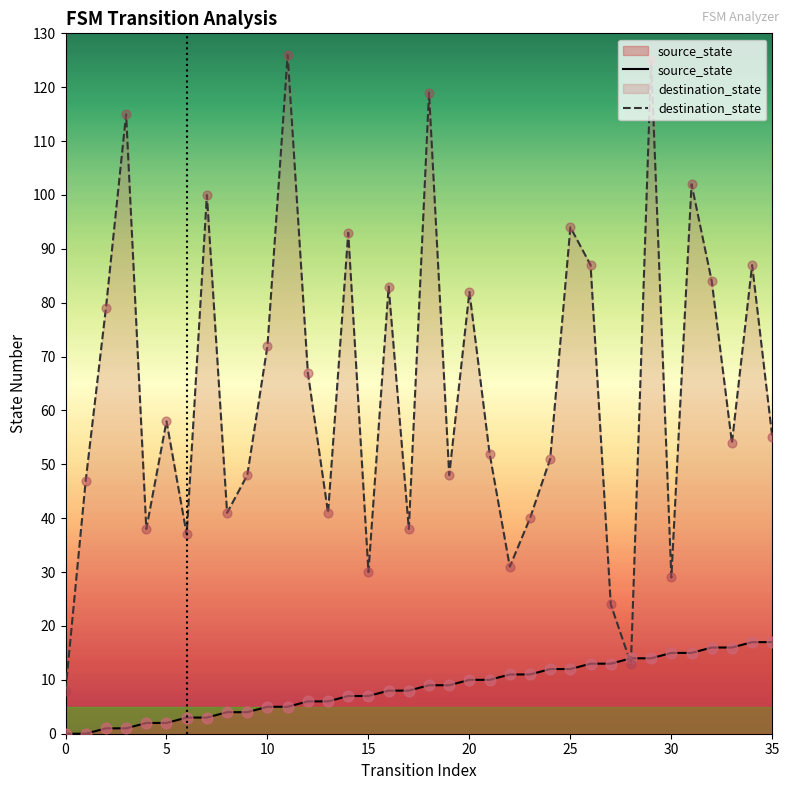

At how many categories does at least one series exceed 5?

36